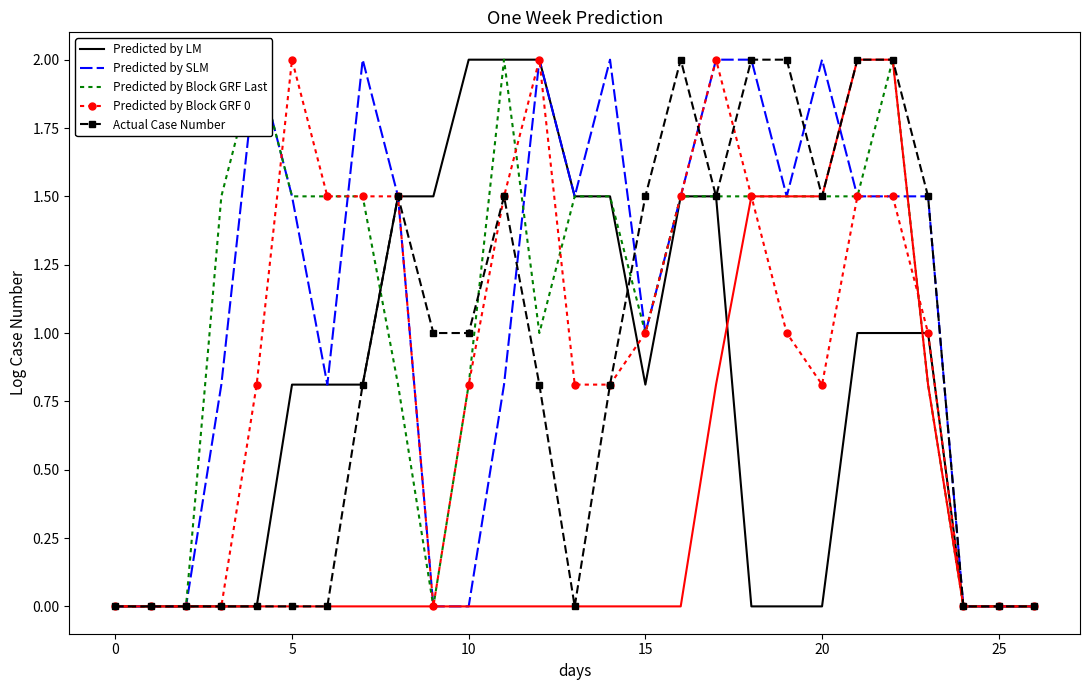

What is the difference between the Predicted by LM values at 21 and 0?

1.0